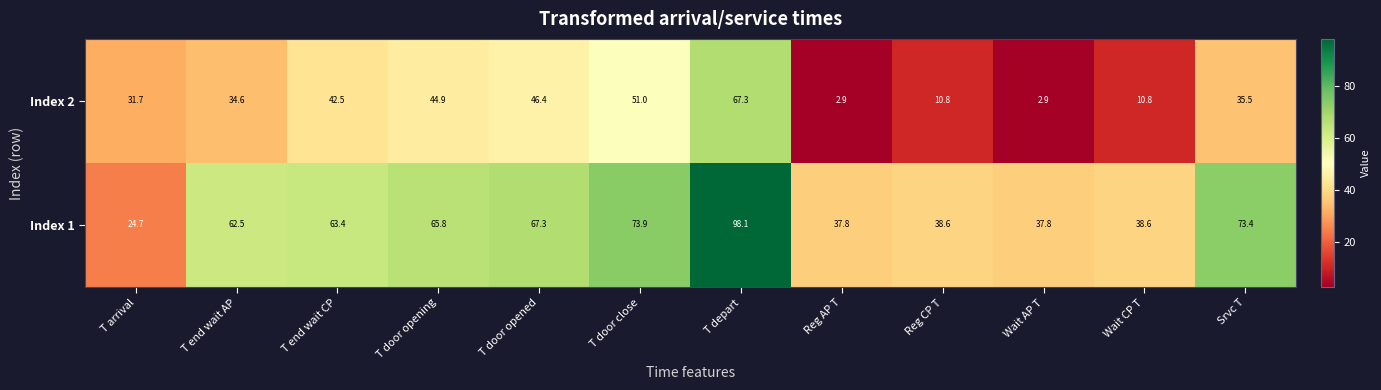

Which series has the largest range (max minus min)?

Index 1